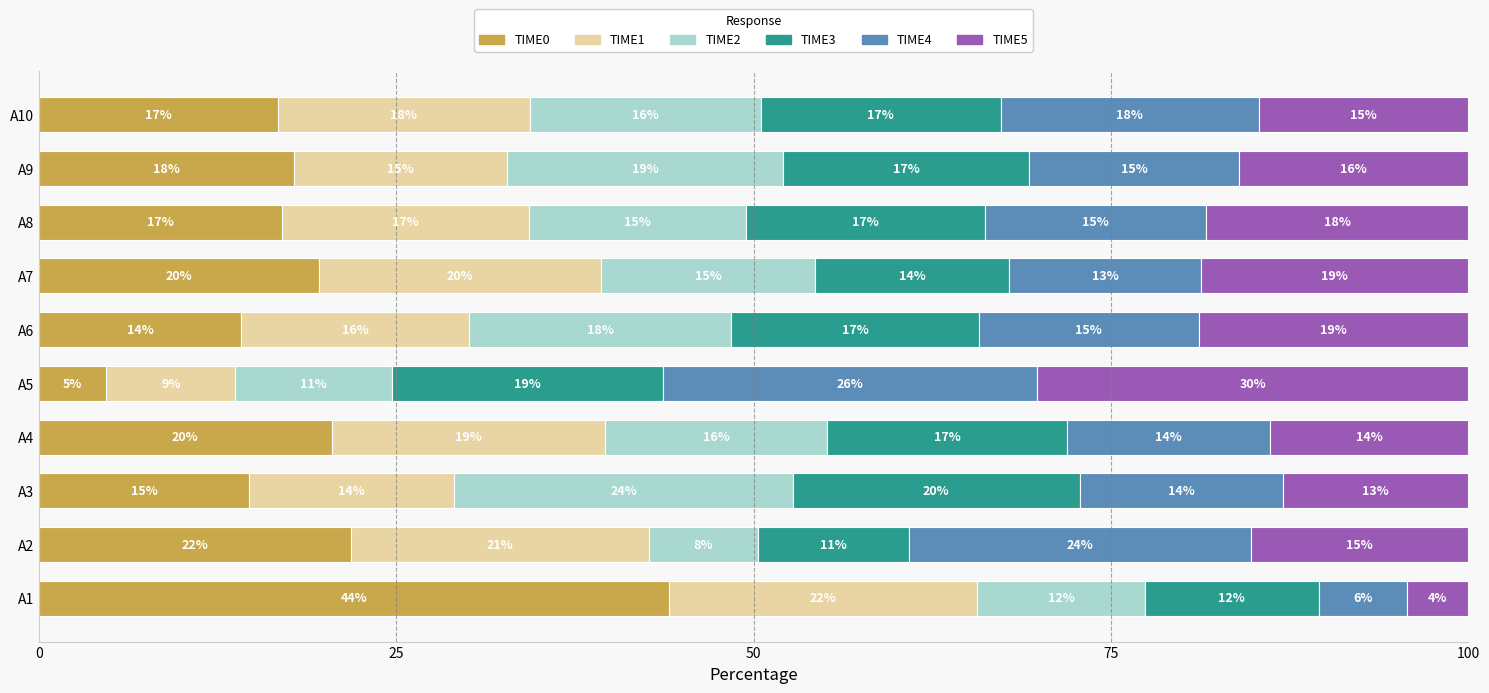

What value does the TIME0 series have at A8?

17.0